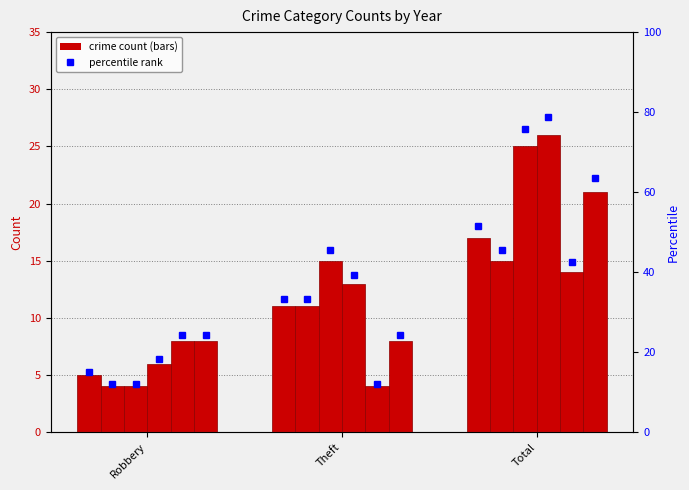

How many values in the 2015 pct series are below 33?

1